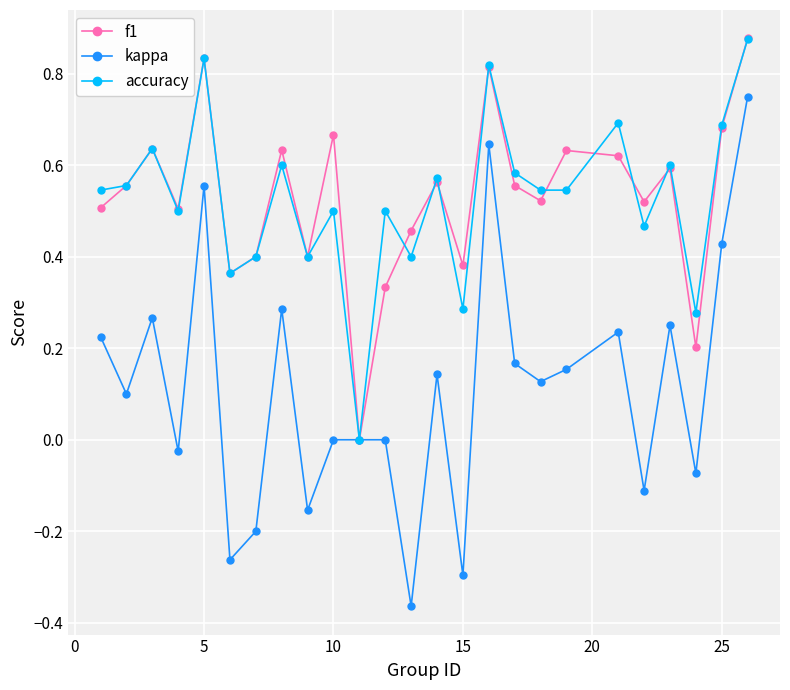

True or false: kappa has more than 1 interior local peaks.

True